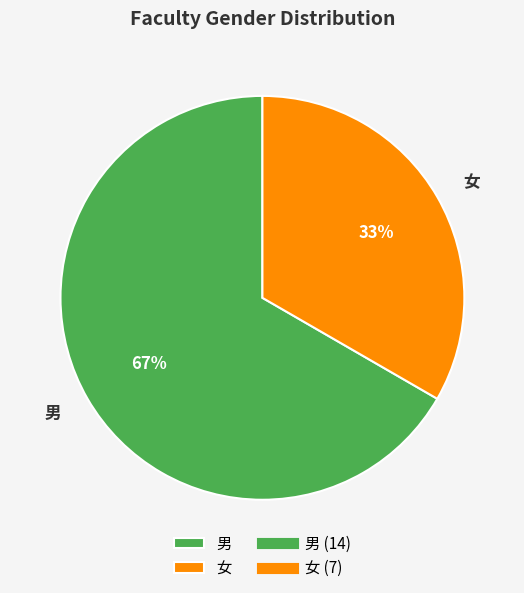

Is 女 the majority of the pie?

No